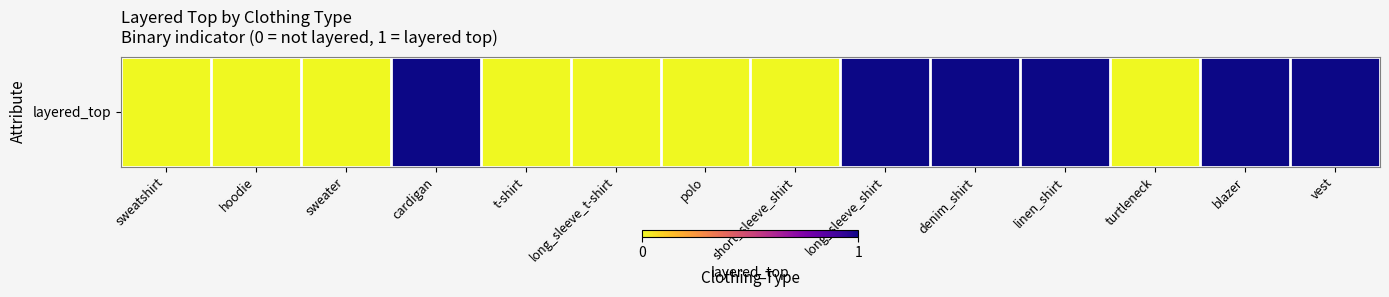

What value does the data have at denim_shirt?

1